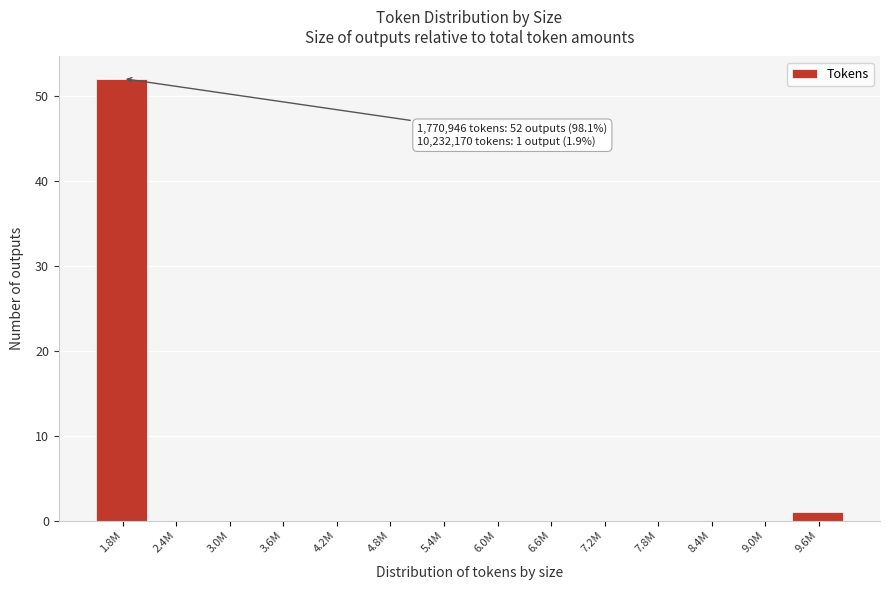

Reading left to right, extract all data points from this chart.

1.8M=52	2.4M=0	3.0M=0	3.6M=0	4.2M=0	4.8M=0	5.4M=0	6.0M=0	6.6M=0	7.2M=0	7.8M=0	8.4M=0	9.0M=0	9.6M=1